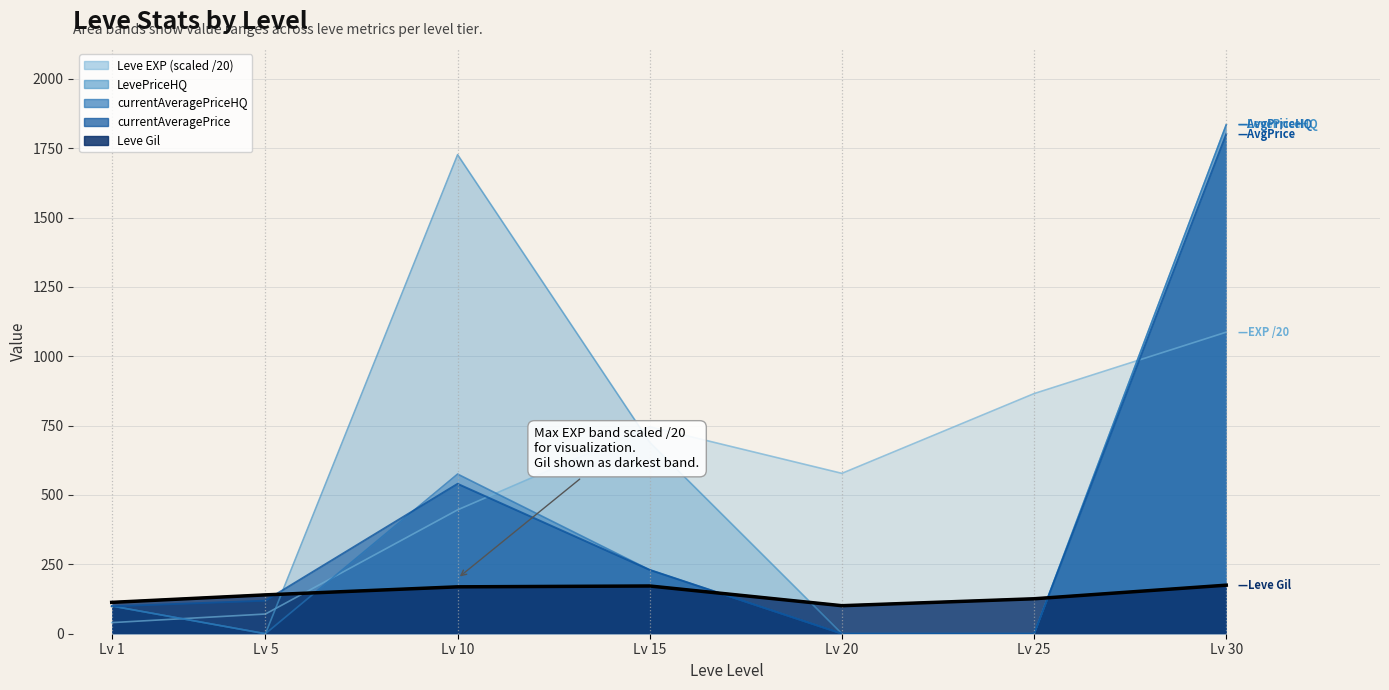

How many times do currentAveragePrice and Leve EXP cross each other?

2